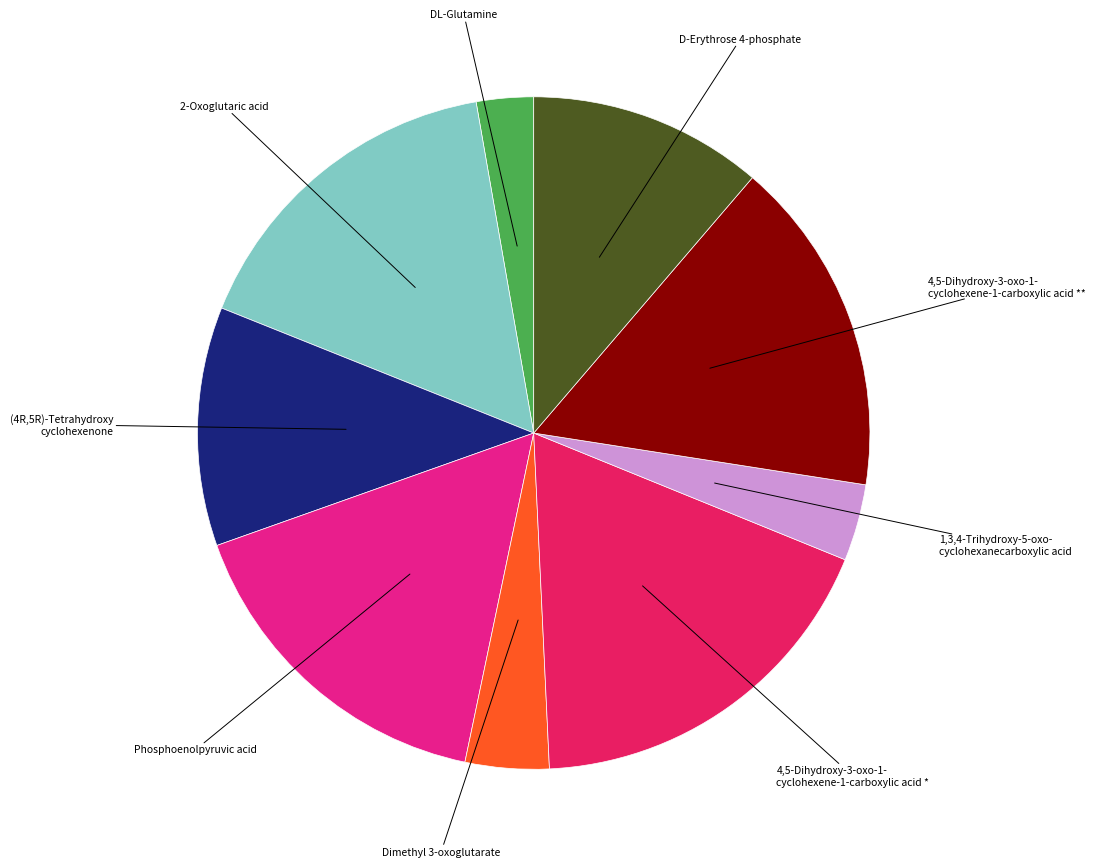

Approximately how many times larger is the value at (4R,5R)-Tetrahydroxy cyclohexenone compared to 4,5-Dihydroxy-3-oxo-1- cyclohexene-1-carboxylic acid *?

0.6